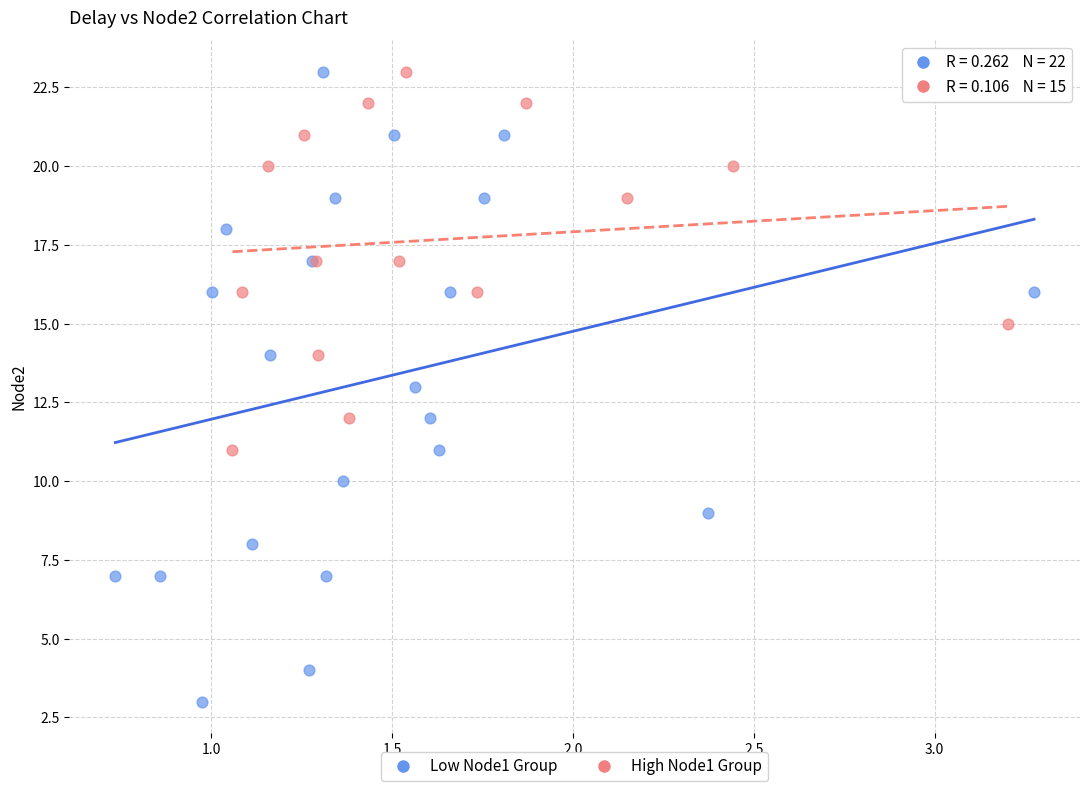

Which series has the largest Y range (max minus min)?

Low Node1 Group